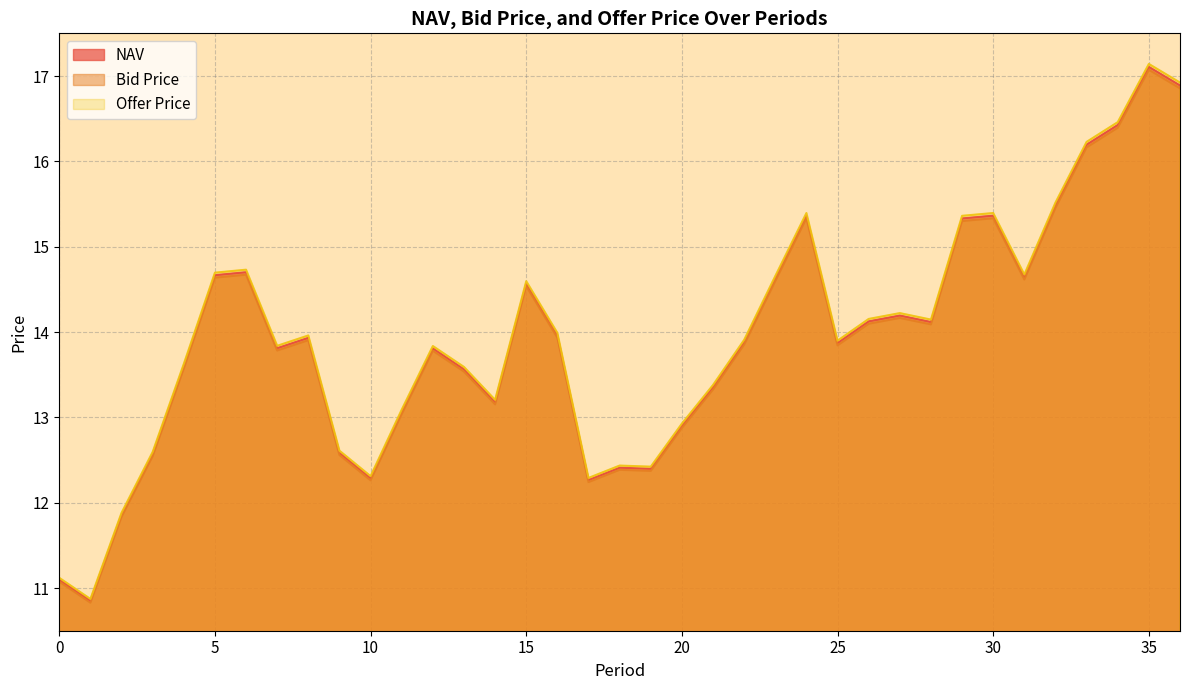

Where is the first local maximum for Offer Price?

6